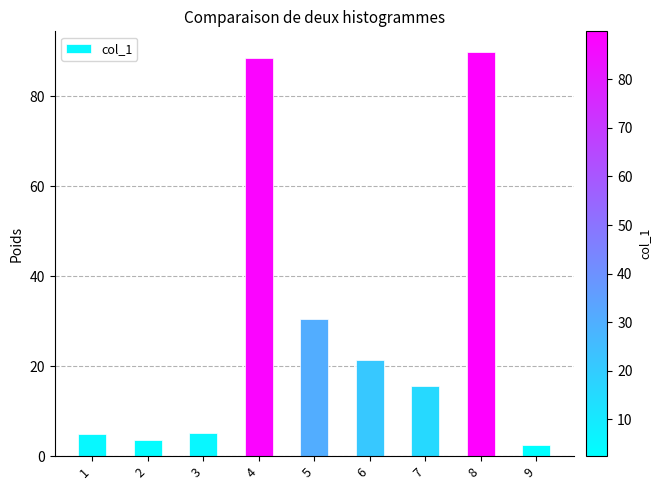

What is the value of the 8th bar from the left?

89.9